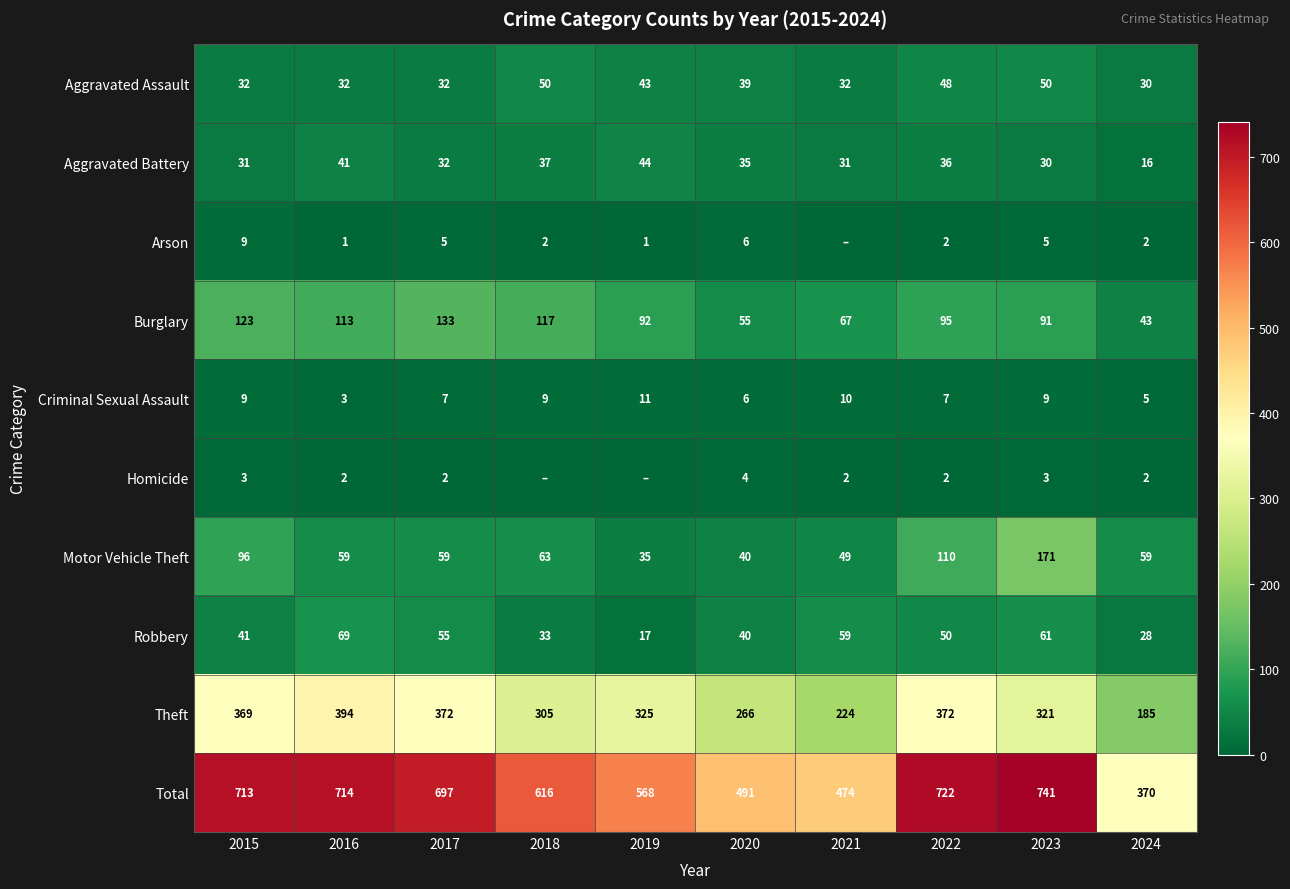

What is the sum of all Criminal Sexual Assault values?

76